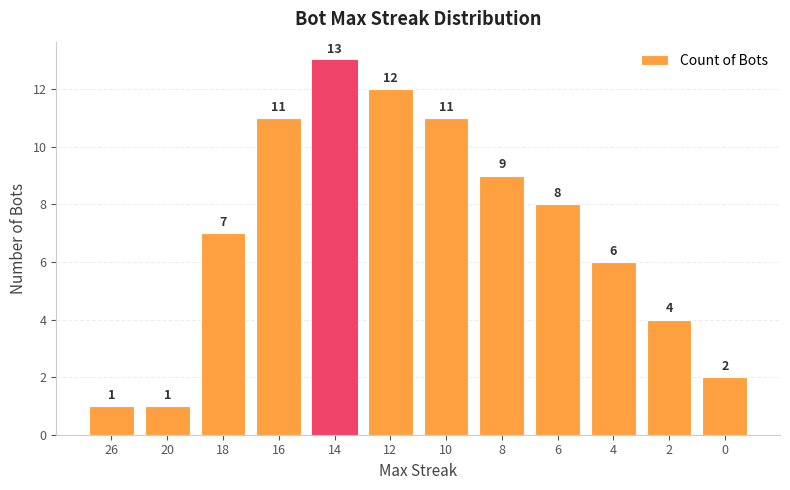

What is the minimum value shown in the chart?

1